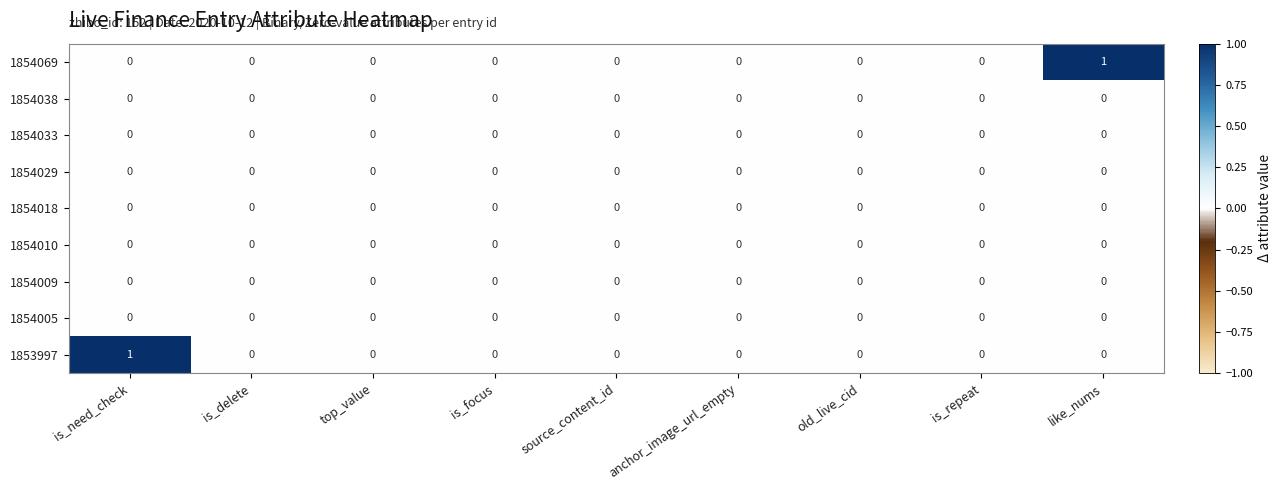

What is the greatest value displayed?

1